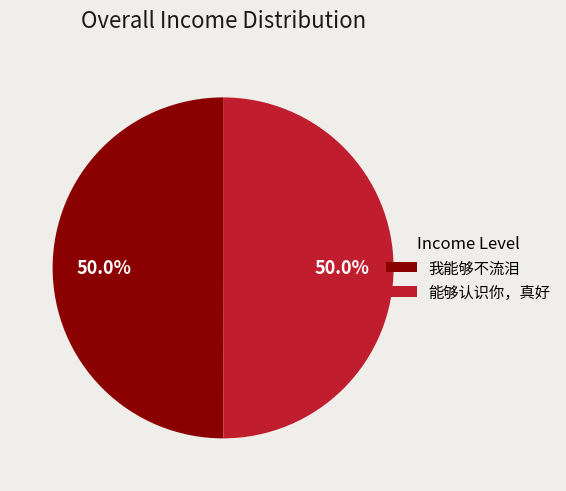

What is the ratio of the value at 我能够不流泪 to the value at 能够认识你，真好?

1.0